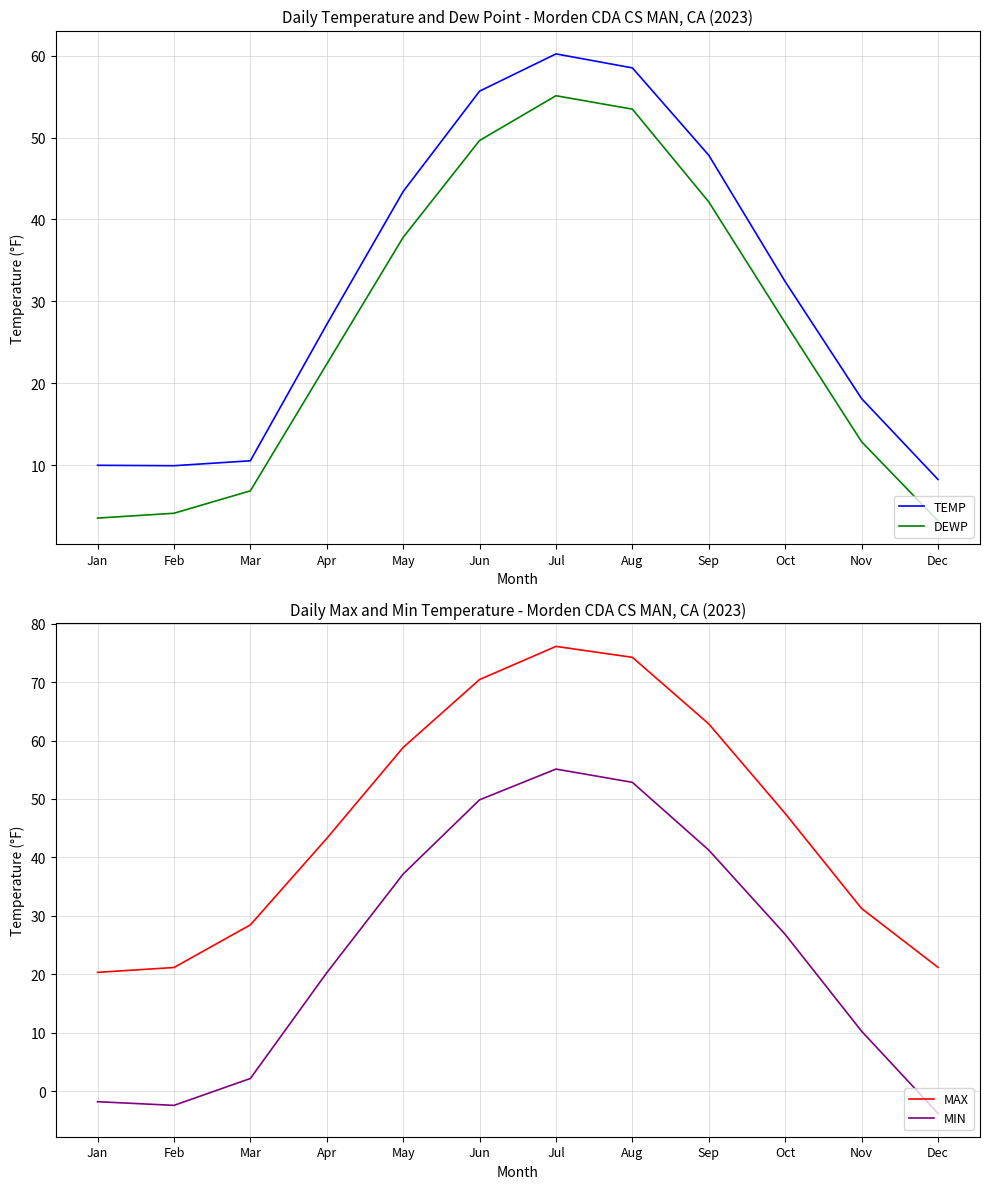

Reading right to left, what are all the values shown in this chart?

TEMP: 8.2	18.1	32.4	47.9	58.5	60.2	55.7	43.4	27.2	10.5	9.9	10.0
DEWP: 3.2	12.8	27.4	42.1	53.5	55.1	49.6	37.8	22.3	6.8	4.1	3.5
MAX: 21.2	31.2	47.5	62.9	74.2	76.1	70.5	58.8	43.2	28.4	21.1	20.3
MIN: -3.8	10.2	26.8	41.2	52.9	55.1	49.9	37.1	20.2	2.1	-2.5	-1.8